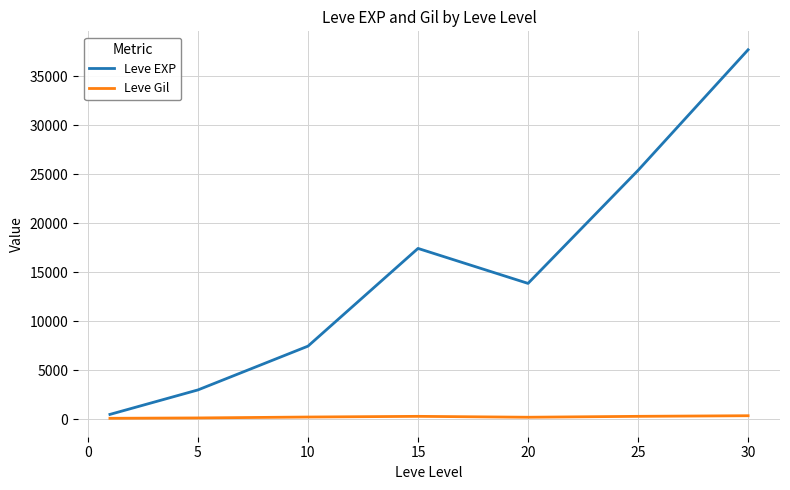

True or false: Leve EXP and Leve Gil cross at least once.

False